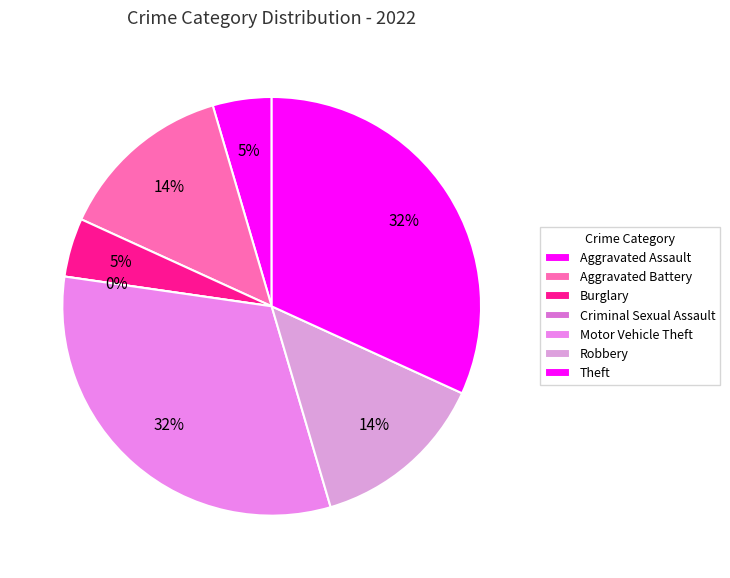

To the nearest percent, what is the average slice percentage?

14%